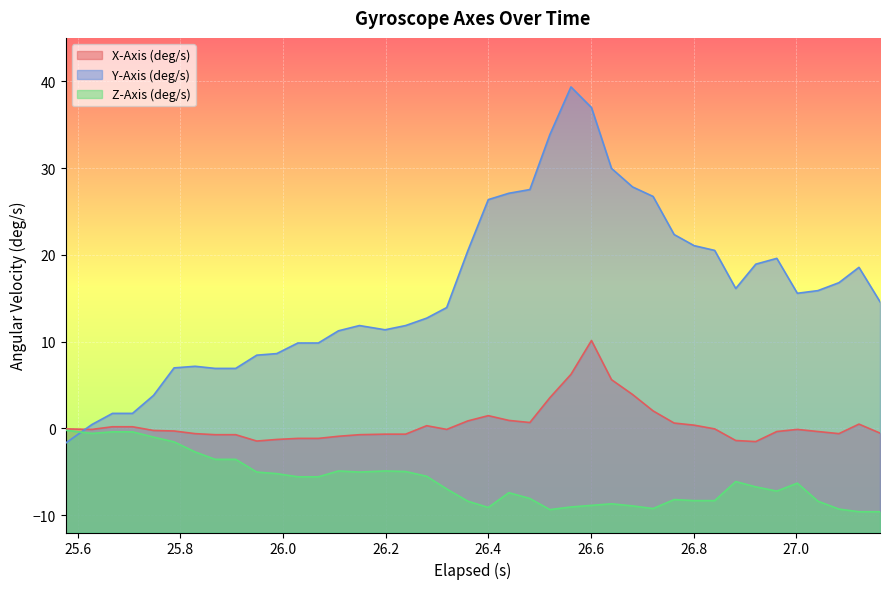

Rank the series by their average value, from lowest to highest.

Z-Axis (deg/s), X-Axis (deg/s), Y-Axis (deg/s)